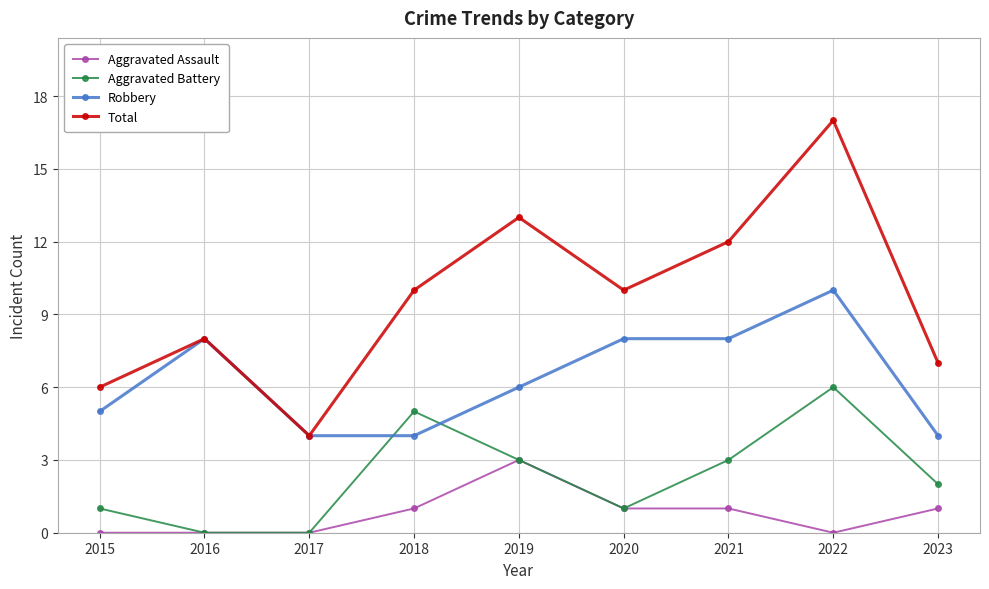

True or false: Aggravated Assault and Robbery cross at least once.

False